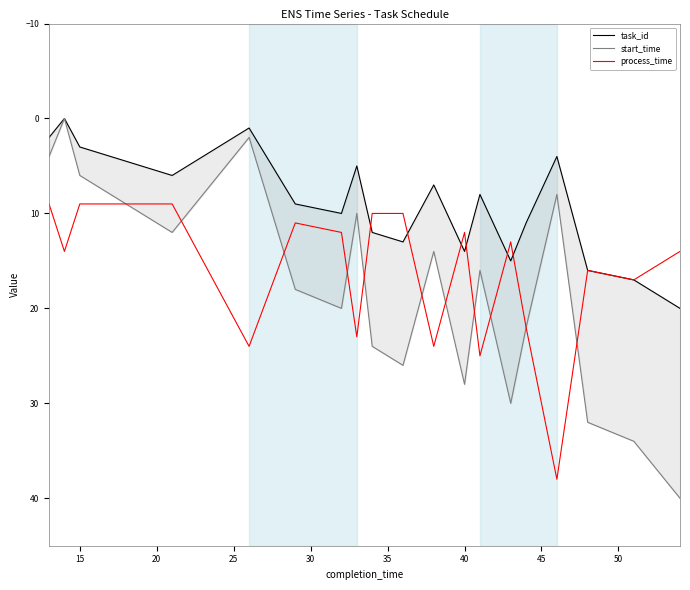

Which series has the widest spread of values?

start_time